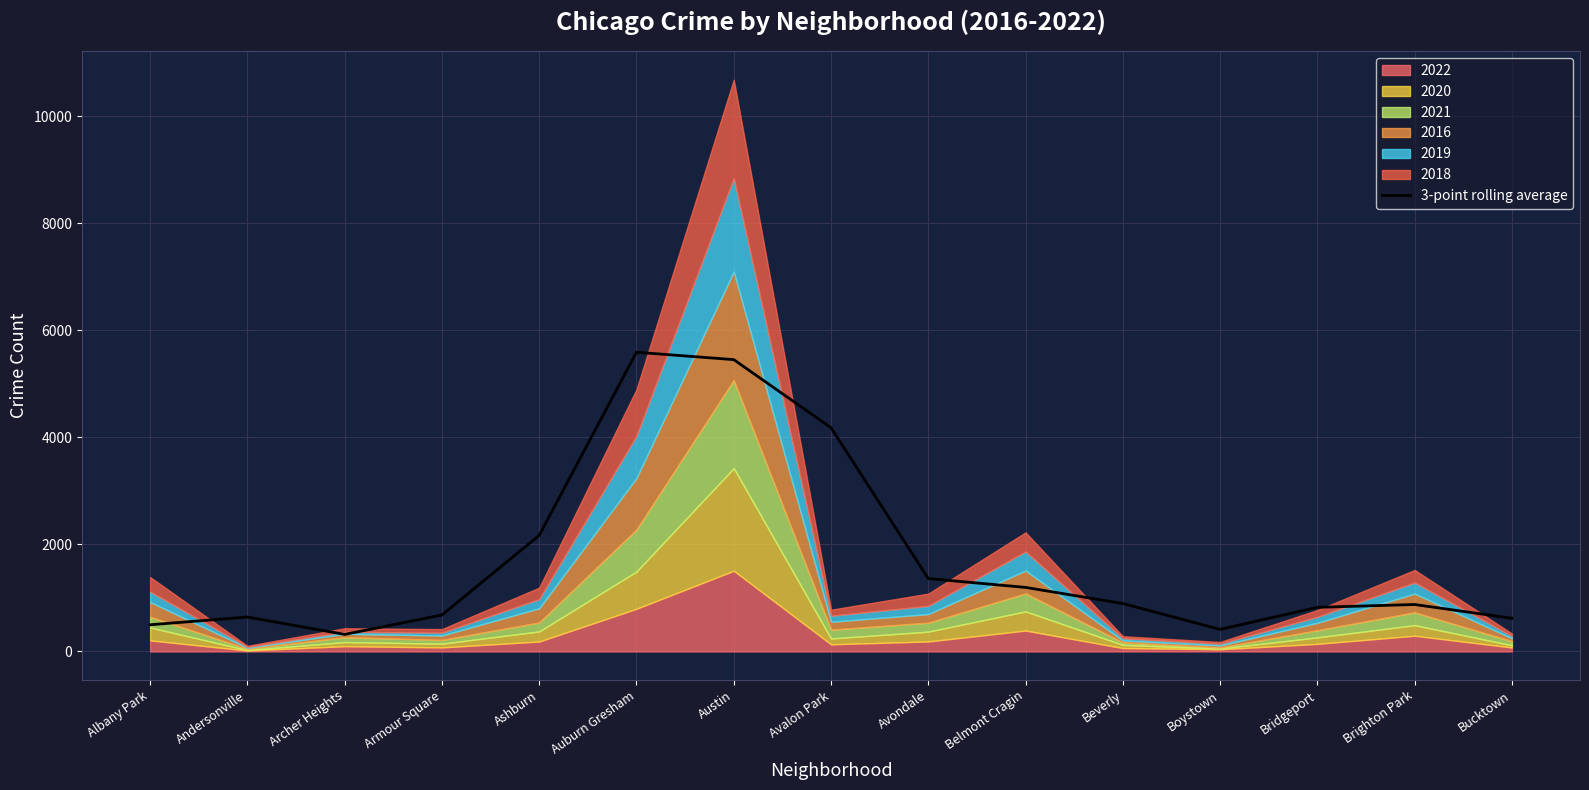

What position from the right is Bucktown?

1